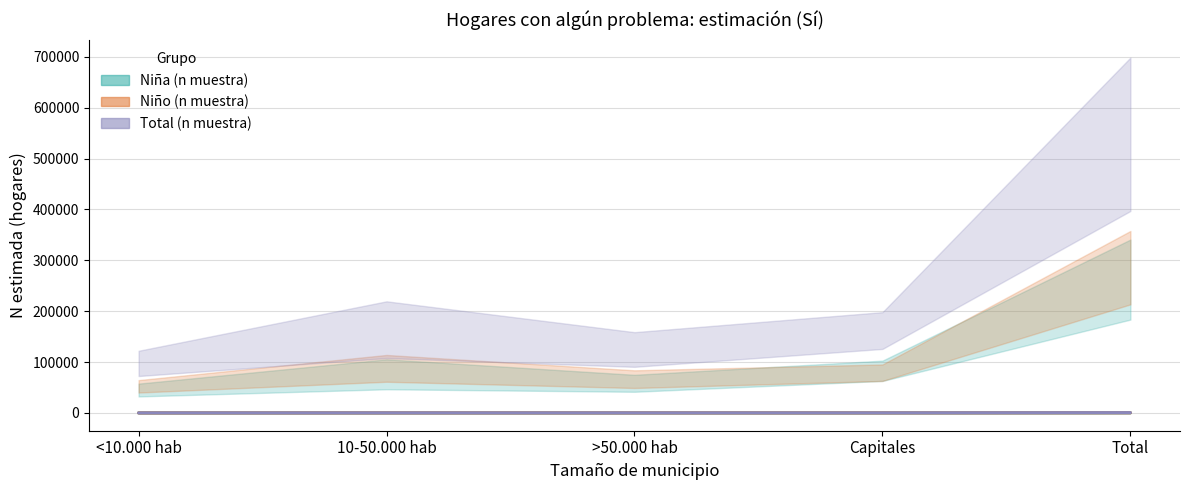

At which label does Niño (n muestra) first exceed 91?

Capitales